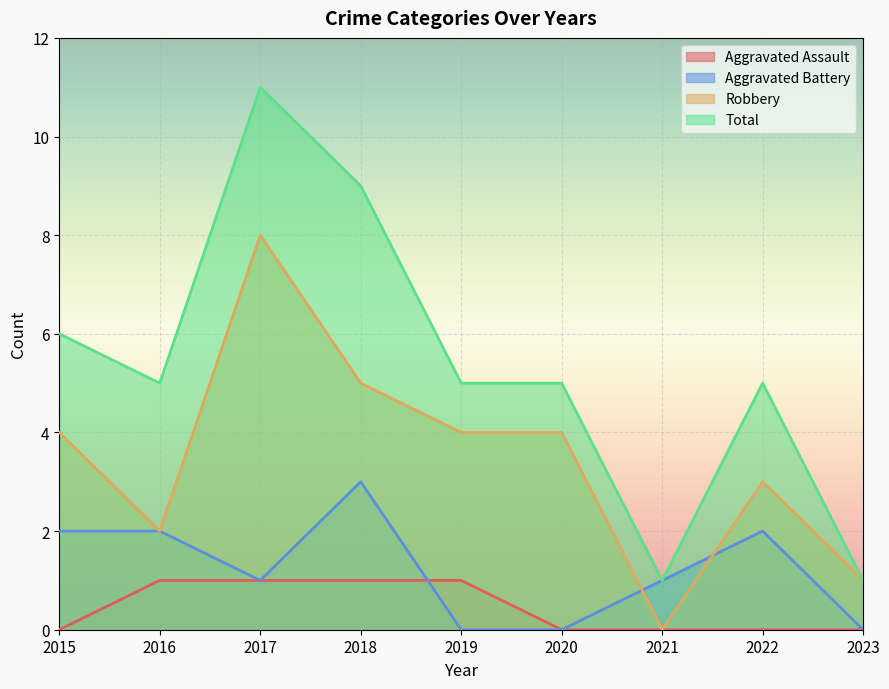

True or false: Total has a value of 0 at 2023.

False